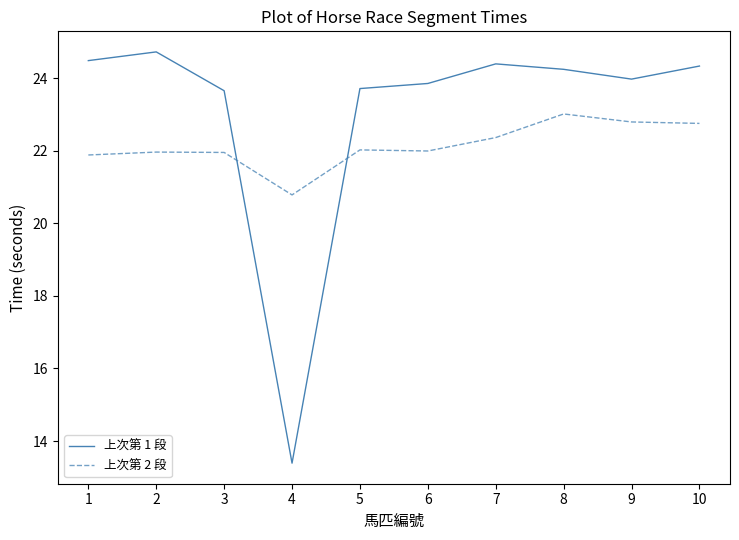

True or false: 上次第 1 段 has a value of 23.7 at 5.

True